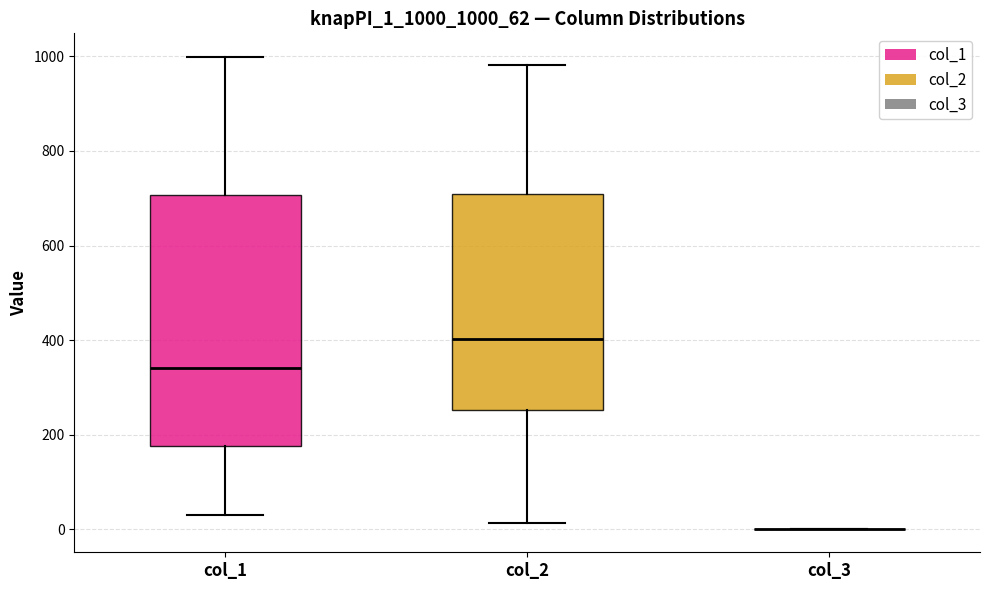

Comparing the boxes themselves (not the whiskers), which one is the tallest?

col_1